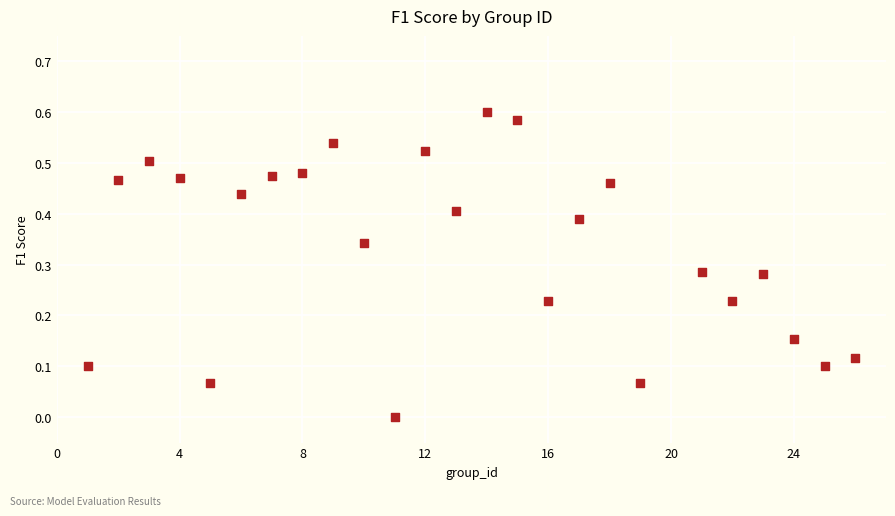

What is the range of X values (max minus min)?

25.0